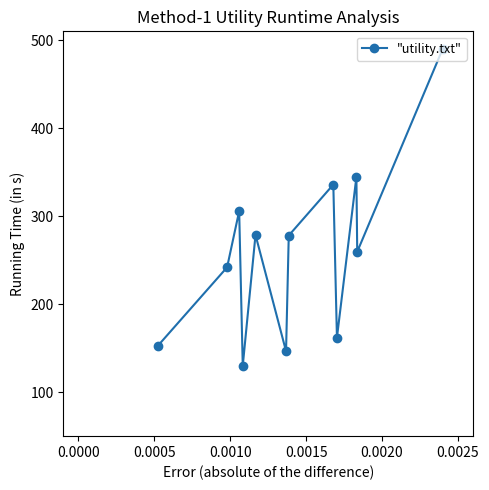

What is the difference between the maximum and minimum values?

360.1